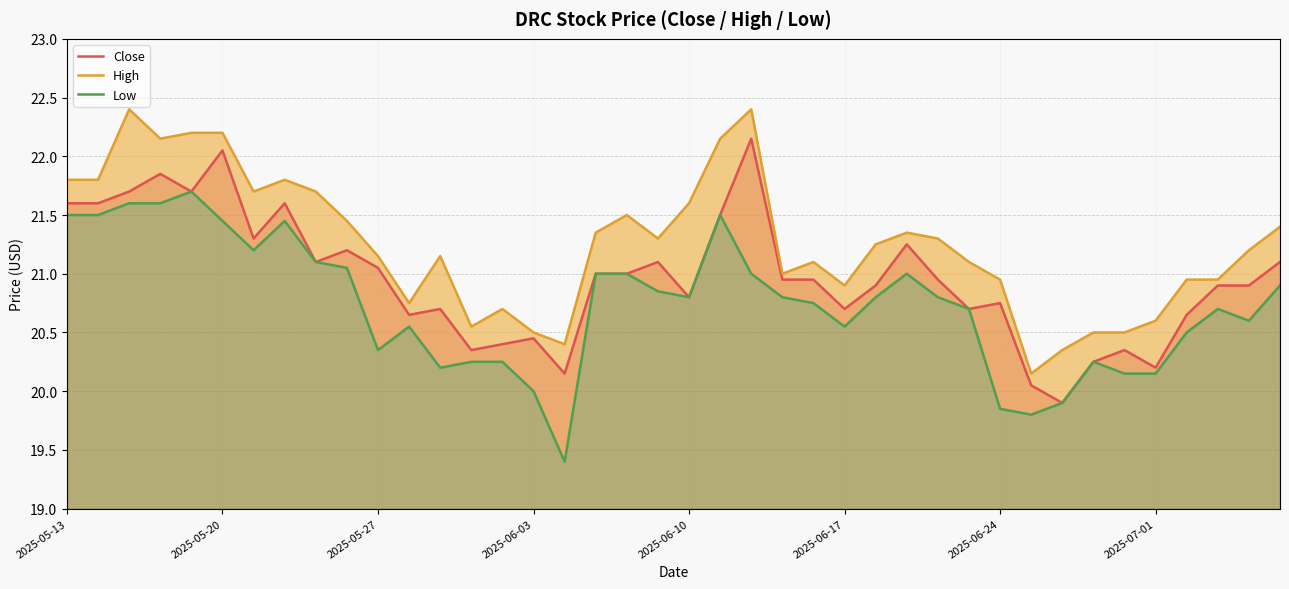

What is the sum of the High values at 20 and 32?

42.0